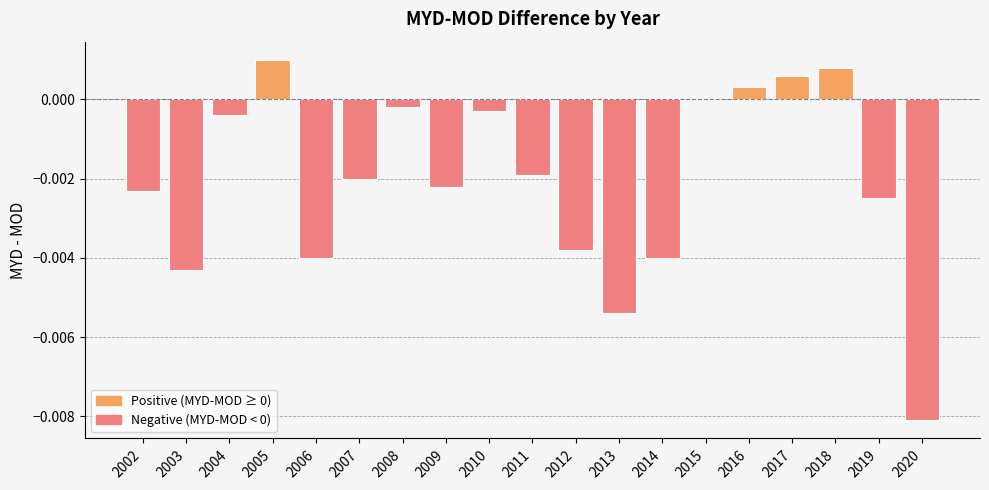

Between 2007 and 2017, which is larger?

2017